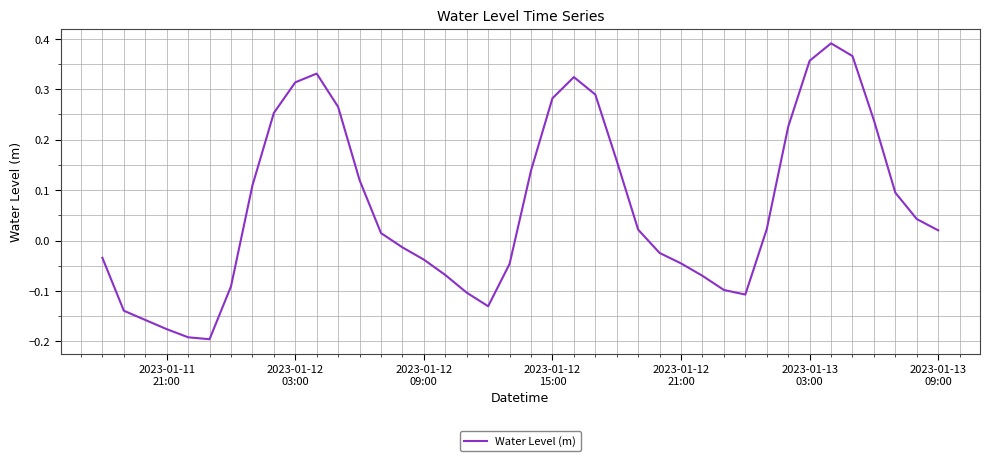

What is the difference between the maximum and minimum values?

0.6